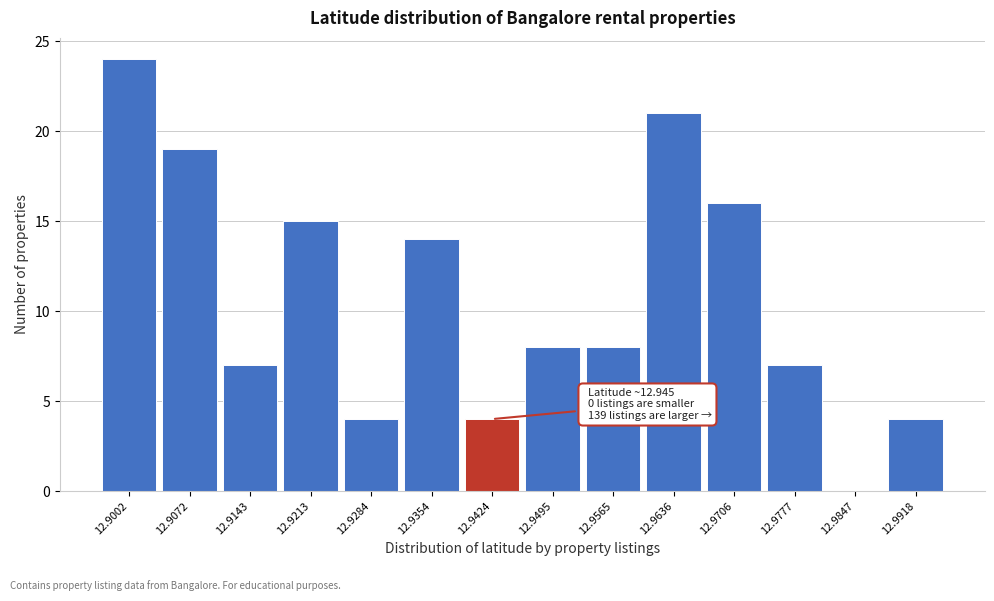

Reading left to right, what are all the values shown in this chart?

12.9002=24	12.9072=19	12.9143=7	12.9213=15	12.9284=4	12.9354=14	12.9424=4	12.9495=8	12.9565=8	12.9636=21	12.9706=16	12.9777=7	12.9847=0	12.9918=4